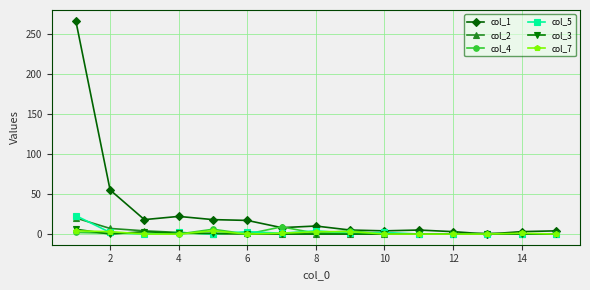

True or false: col_5 has more than 0 interior local peaks.

True